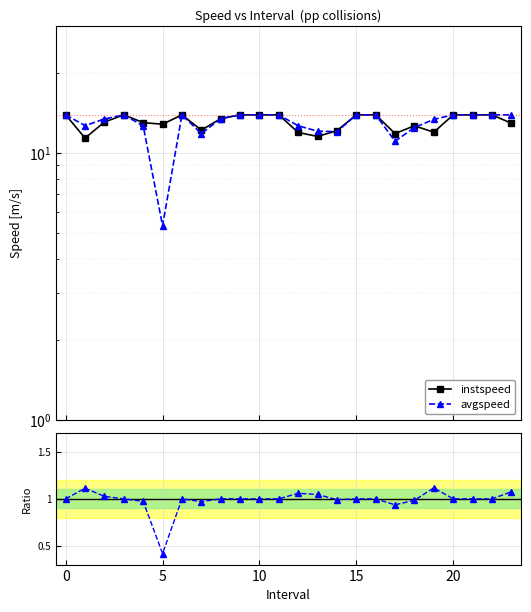

What is the approximate value of avgspeed / instspeed at 11?

1.0